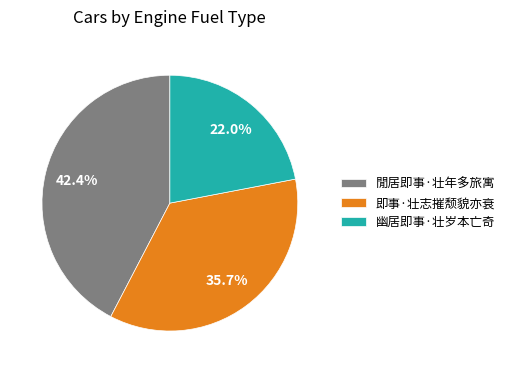

Rank the categories by value from highest to lowest.

閒居即事·壮年多旅寓, 即事·壮志摧颓貌亦衰, 幽居即事·壮岁本亡奇